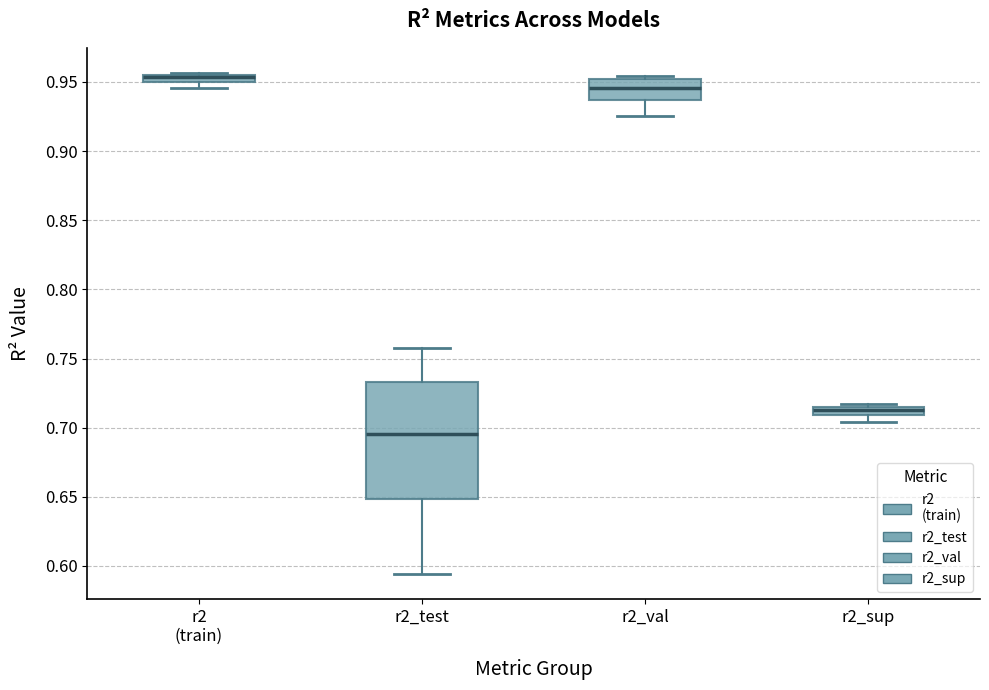

Which box is the tallest, from its lower edge to its upper edge?

r2_test